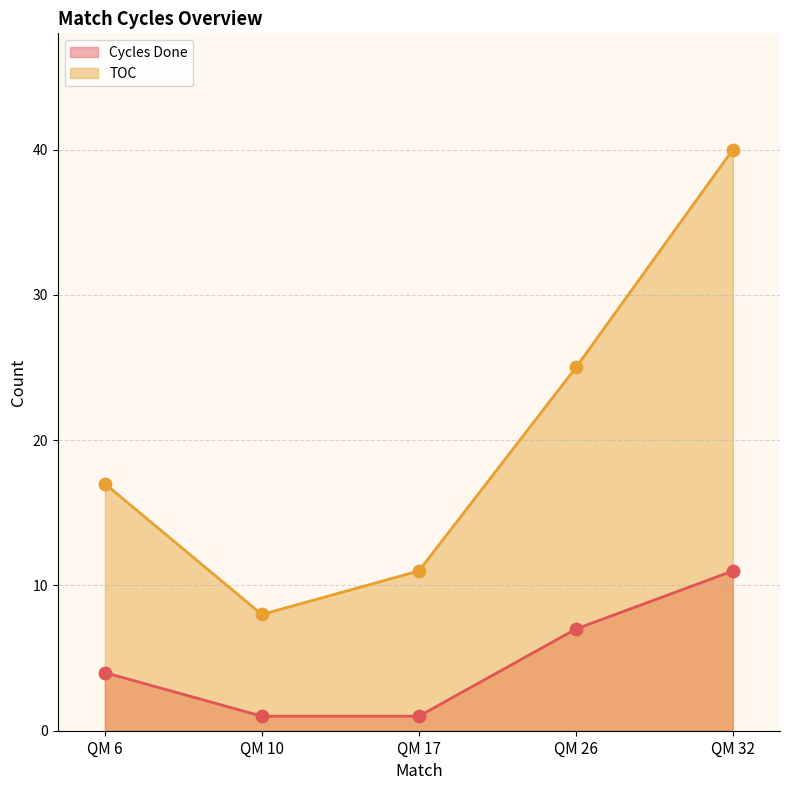

Which series has the widest spread of Y values?

TOC